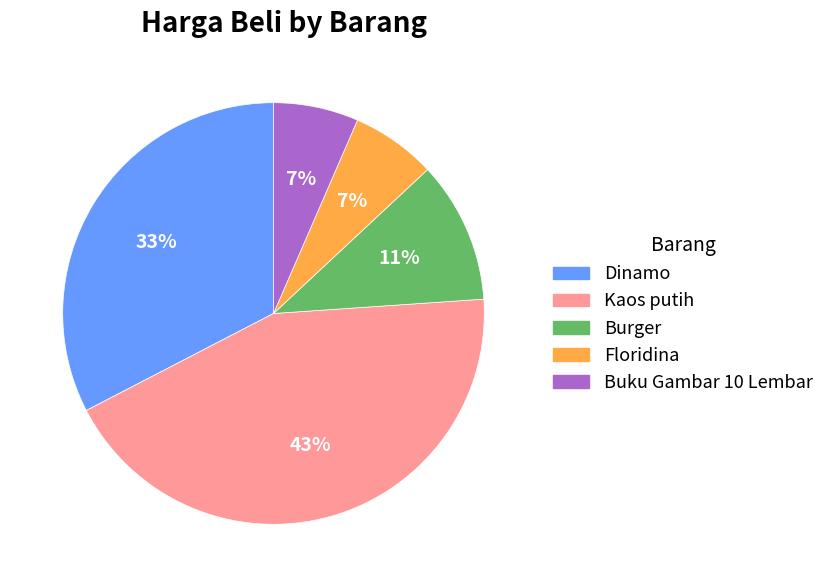

What percentage is the Kaos putih slice, to the nearest percent?

43%